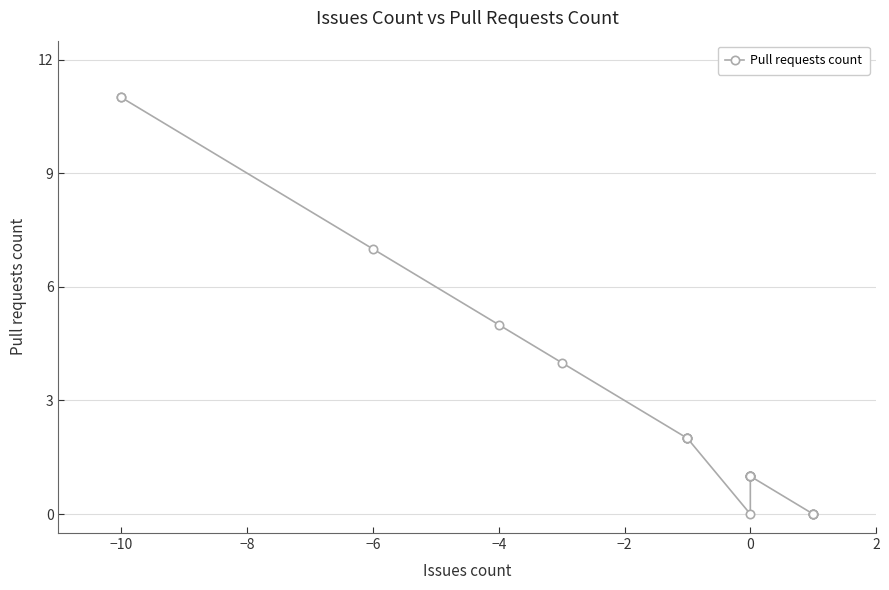

True or false: the data has more than 1 interior local peaks.

False